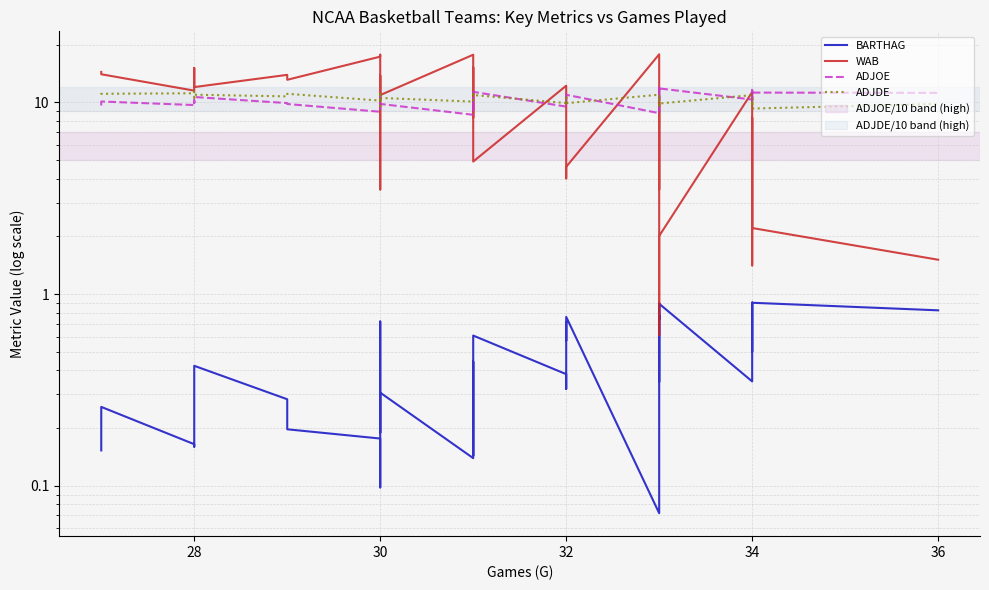

The BARTHAG series shows 0.0 at 30. True or false?

False